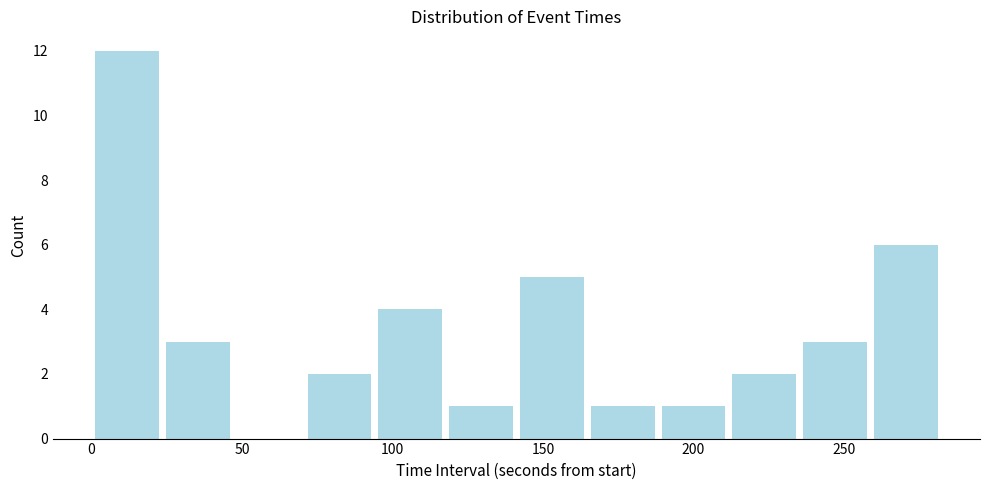

Reading left to right, transcribe this chart: for each bar, give the range it covers on the x-axis and its height. Neither the bar edges nor the heights are printed on the chart, so give them approximately, as read against the axes.

0 to 25: 12
25 to 45: 3
45 to 70: 0
70 to 95: 2
95 to 120: 4
120 to 140: 1
140 to 165: 5
165 to 190: 1
190 to 210: 1
210 to 235: 2
235 to 260: 3
260 to 280: 6